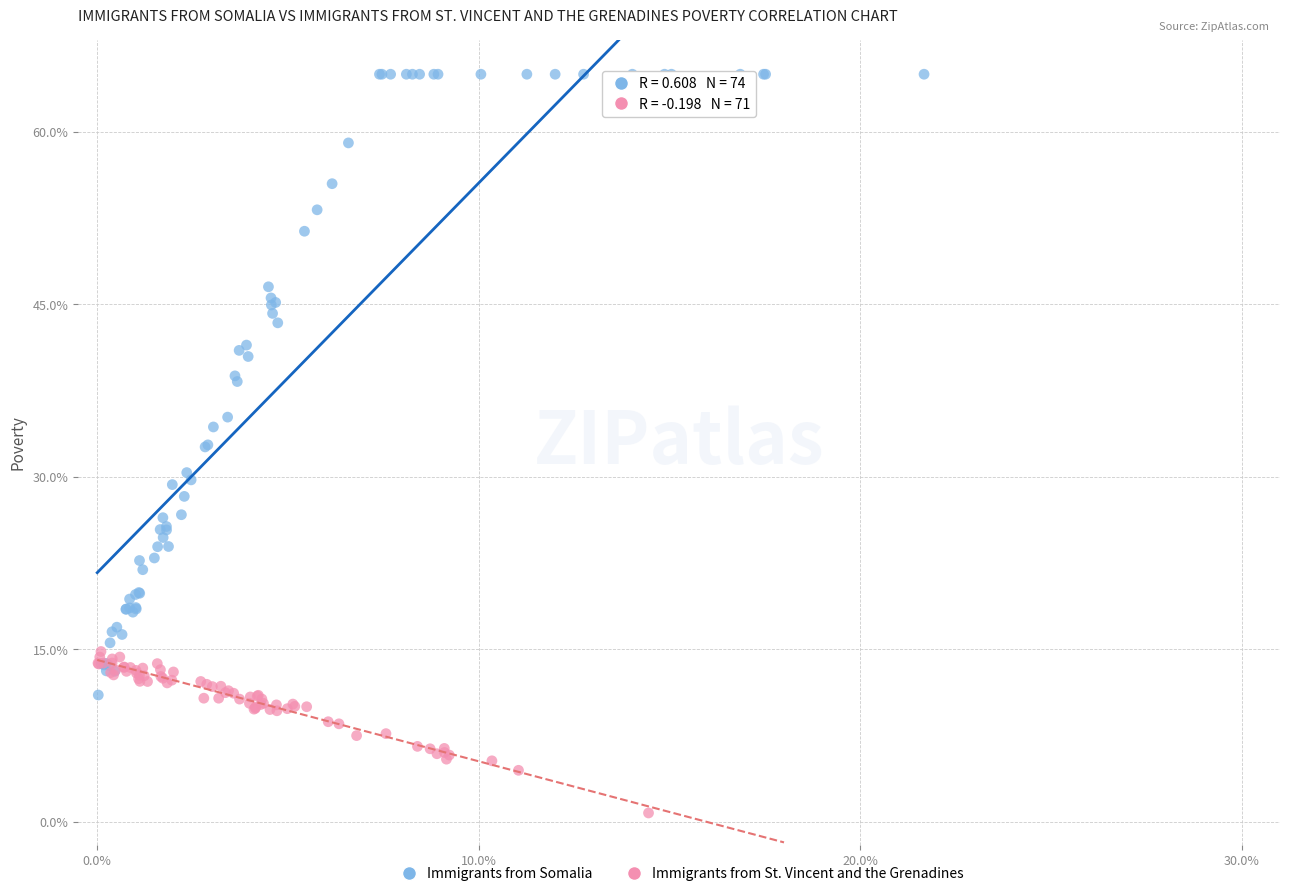

Which series has the largest Y range (max minus min)?

Immigrants from Somalia